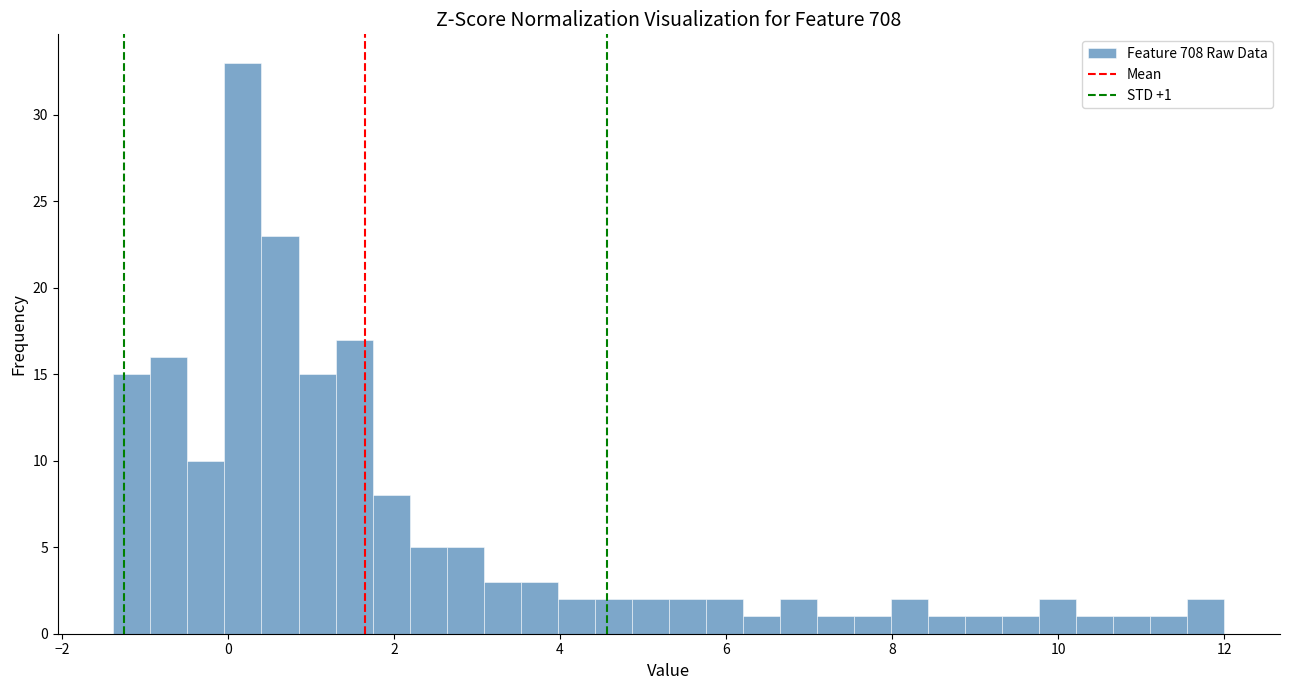

Around what value on the x-axis is the tallest bar? Give the approximate position of its centre, as read against the axis.

0.2